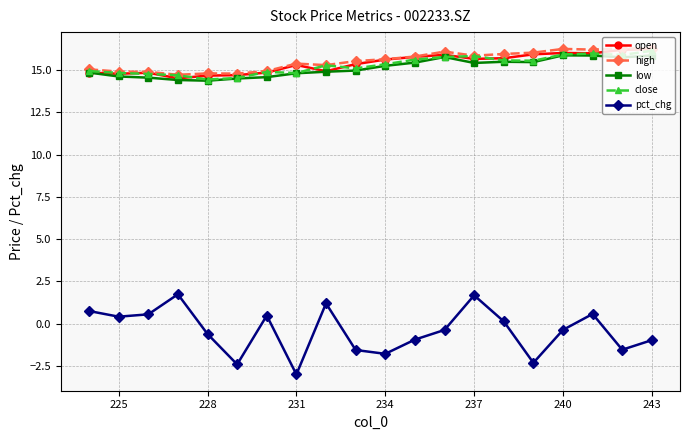

True or false: close and high intersect in this chart.

False